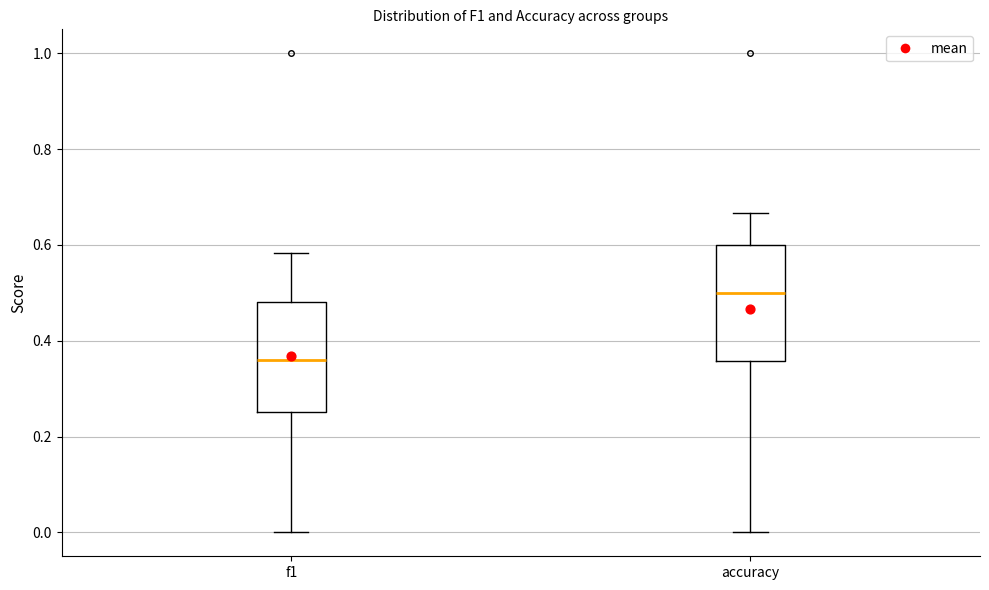

Where does the upper whisker of the box for f1 end on the y-axis? The values are not printed on the chart, so give them approximately, as read against the axis.

0.58